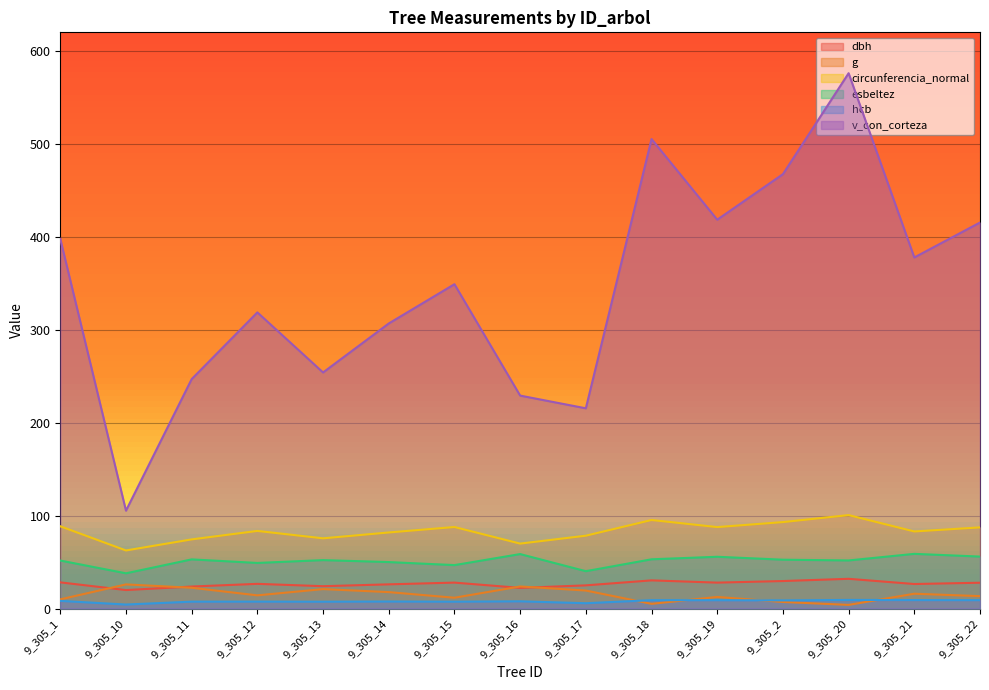

What is the average value of the g series?

14.9